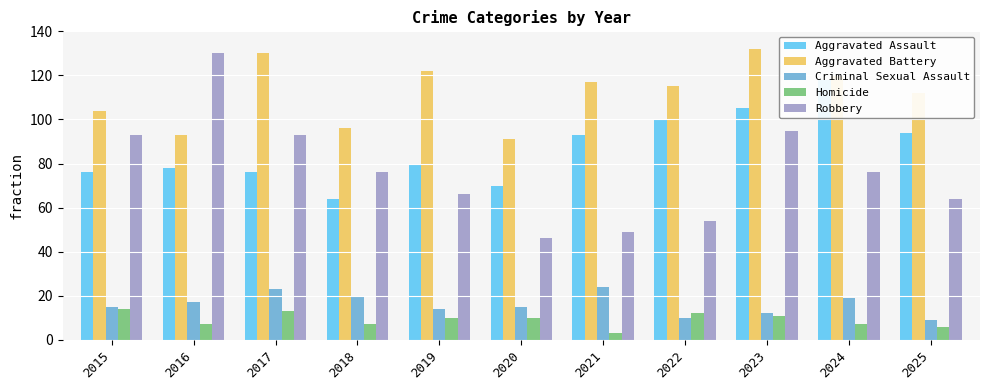

List the labels in order of Robbery value, largest first.

2016, 2023, 2015, 2017, 2018, 2024, 2019, 2025, 2022, 2021, 2020